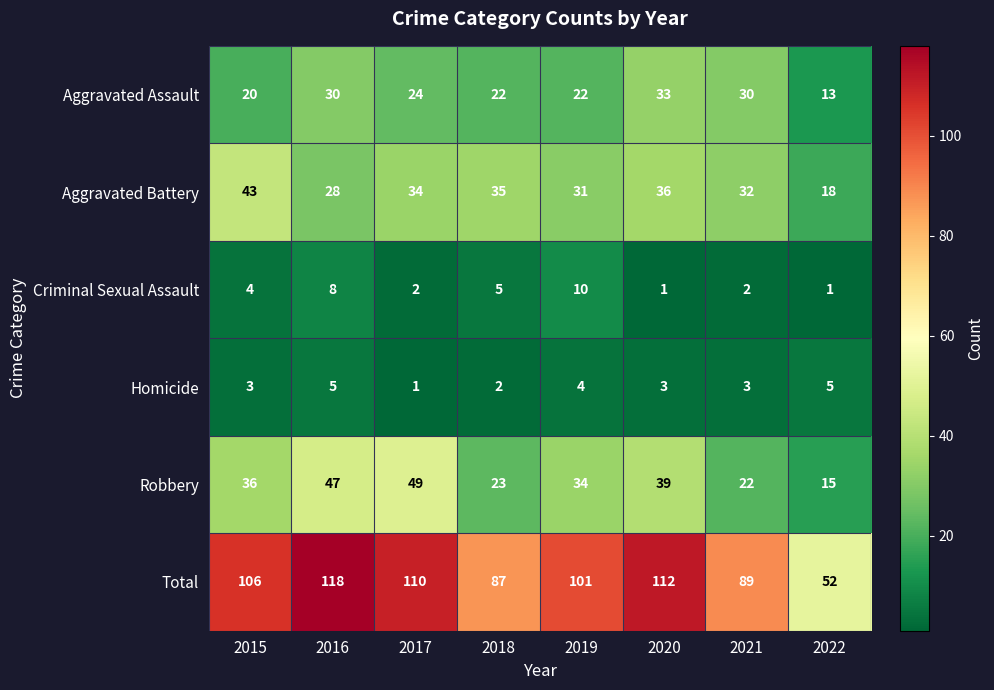

At which category is the sum across all series the highest?

2016